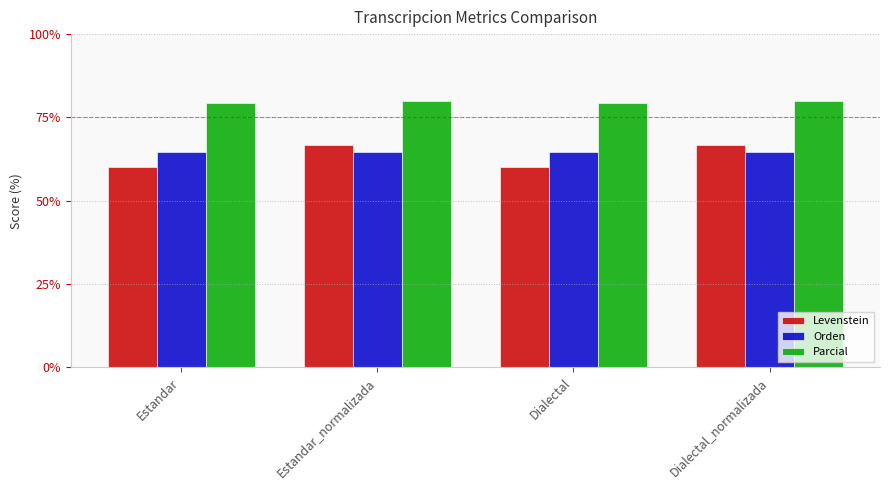

How many data points in Levenstein are less than 66?

2